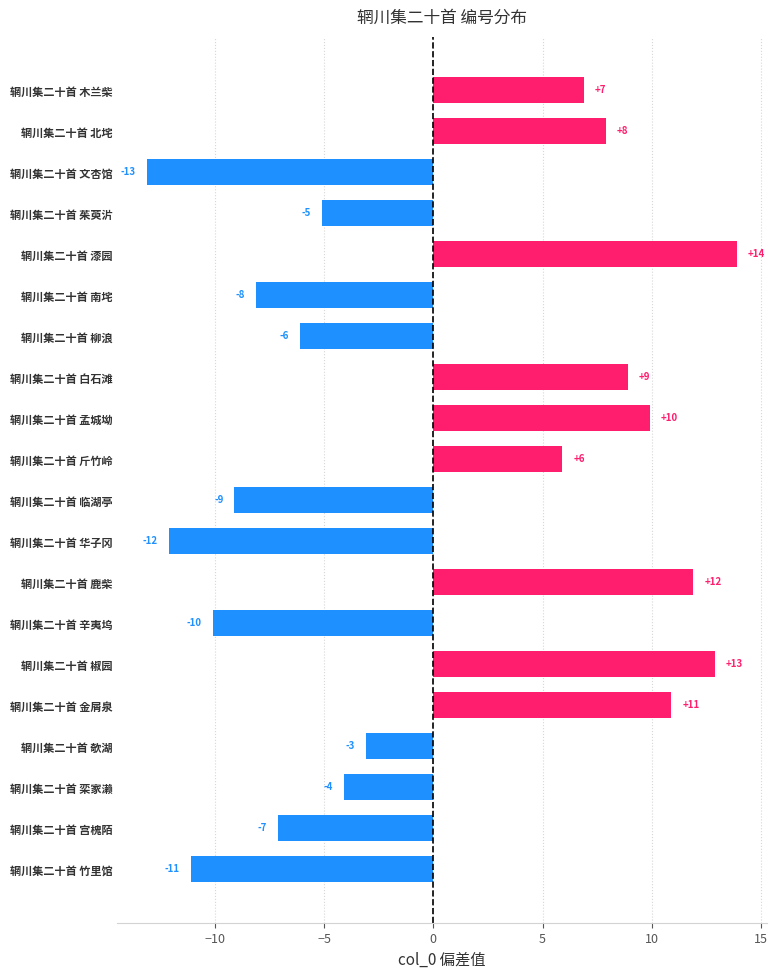

How many bars are there in total?

20